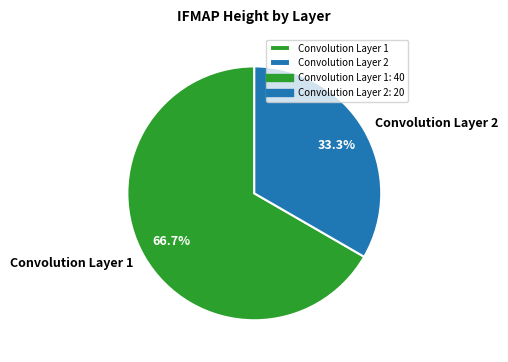

What is the majority slice?

Convolution Layer 1